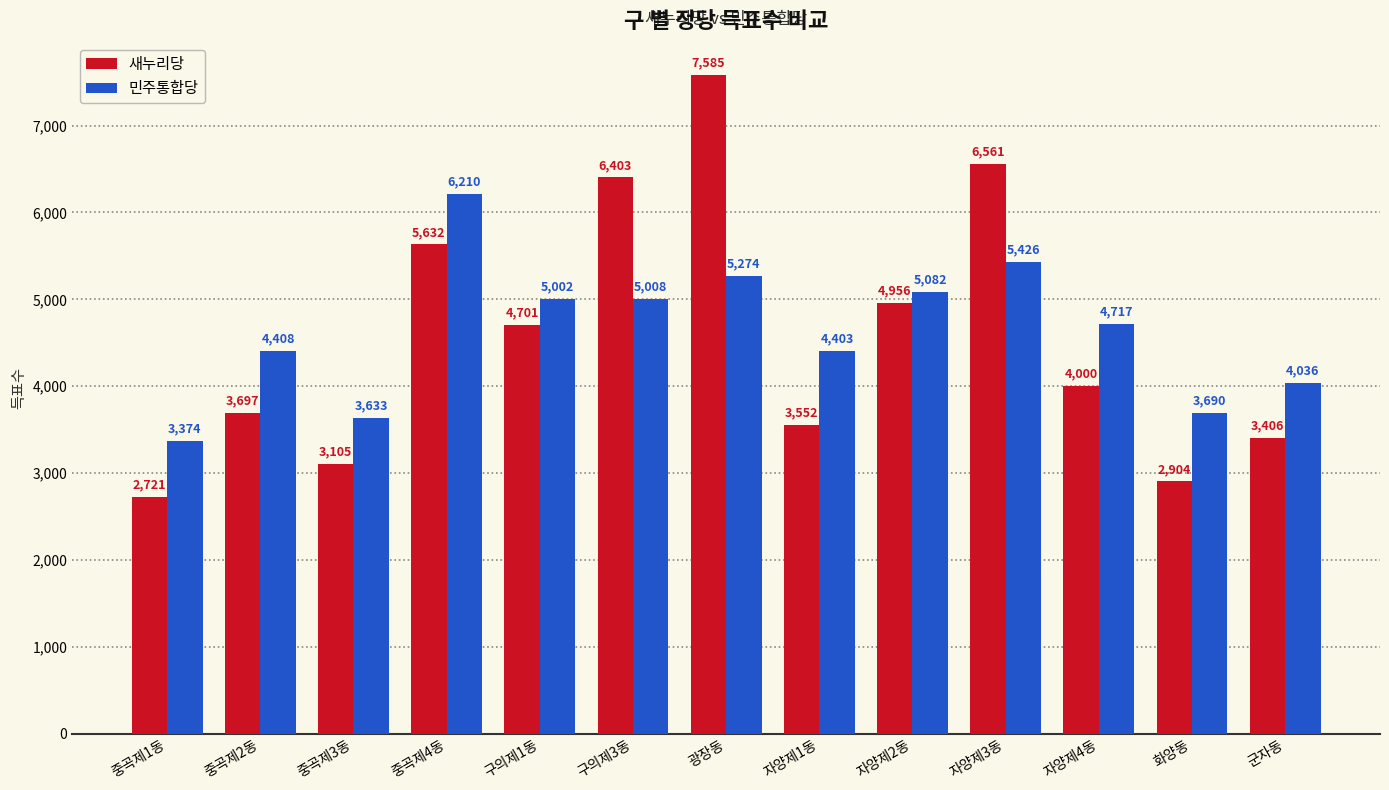

What is the label of the 6th bar from the left?

구의제3동